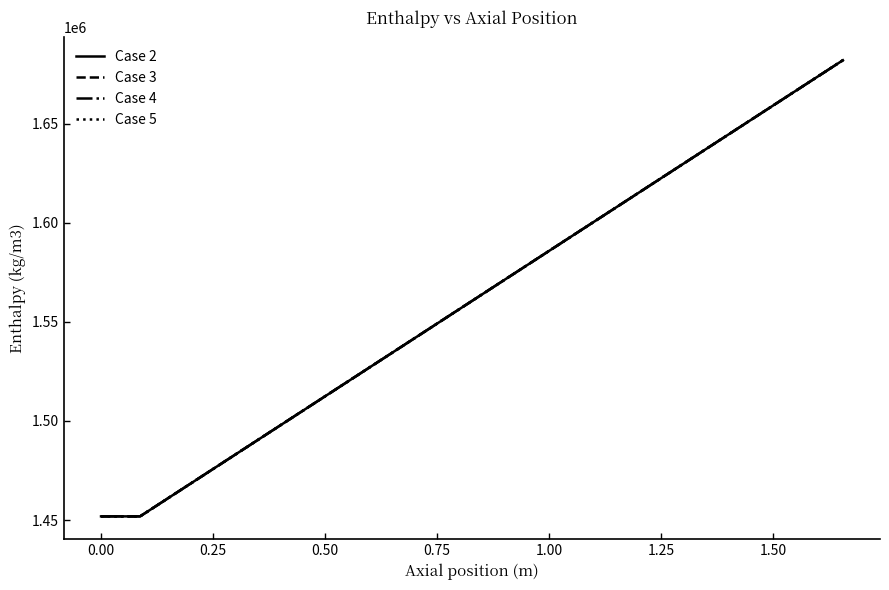

What is the greatest value displayed?

1682051.0